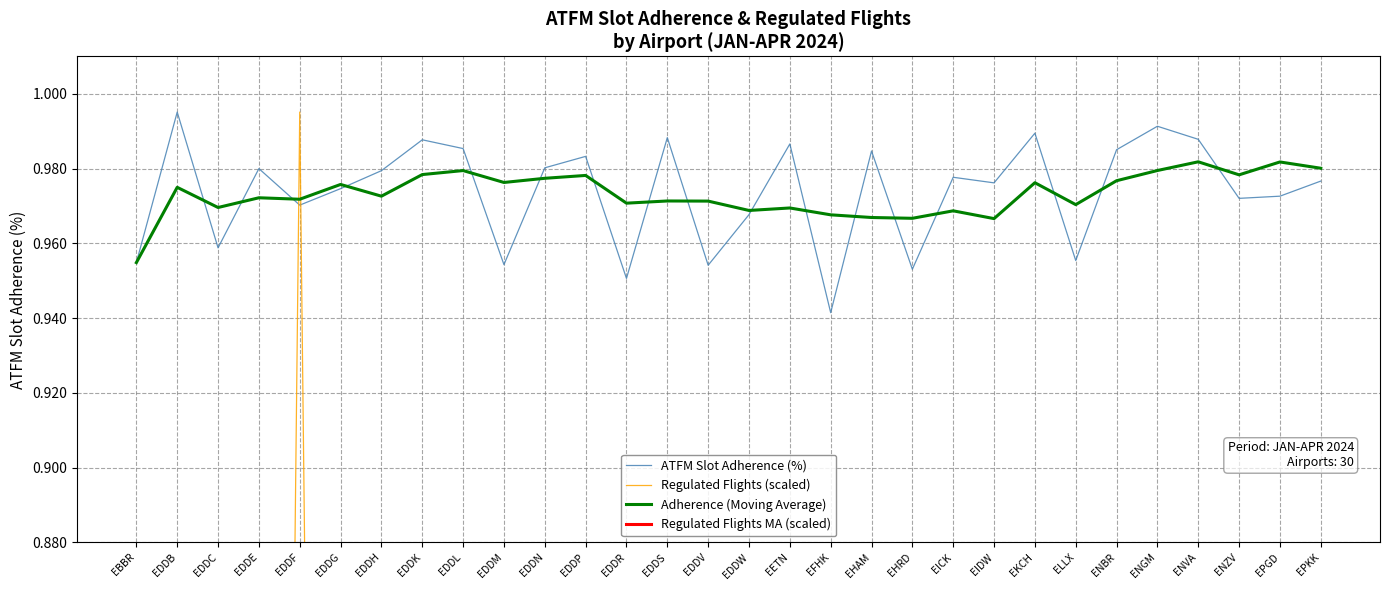

At which category is the sum across all series the highest?

EDDF